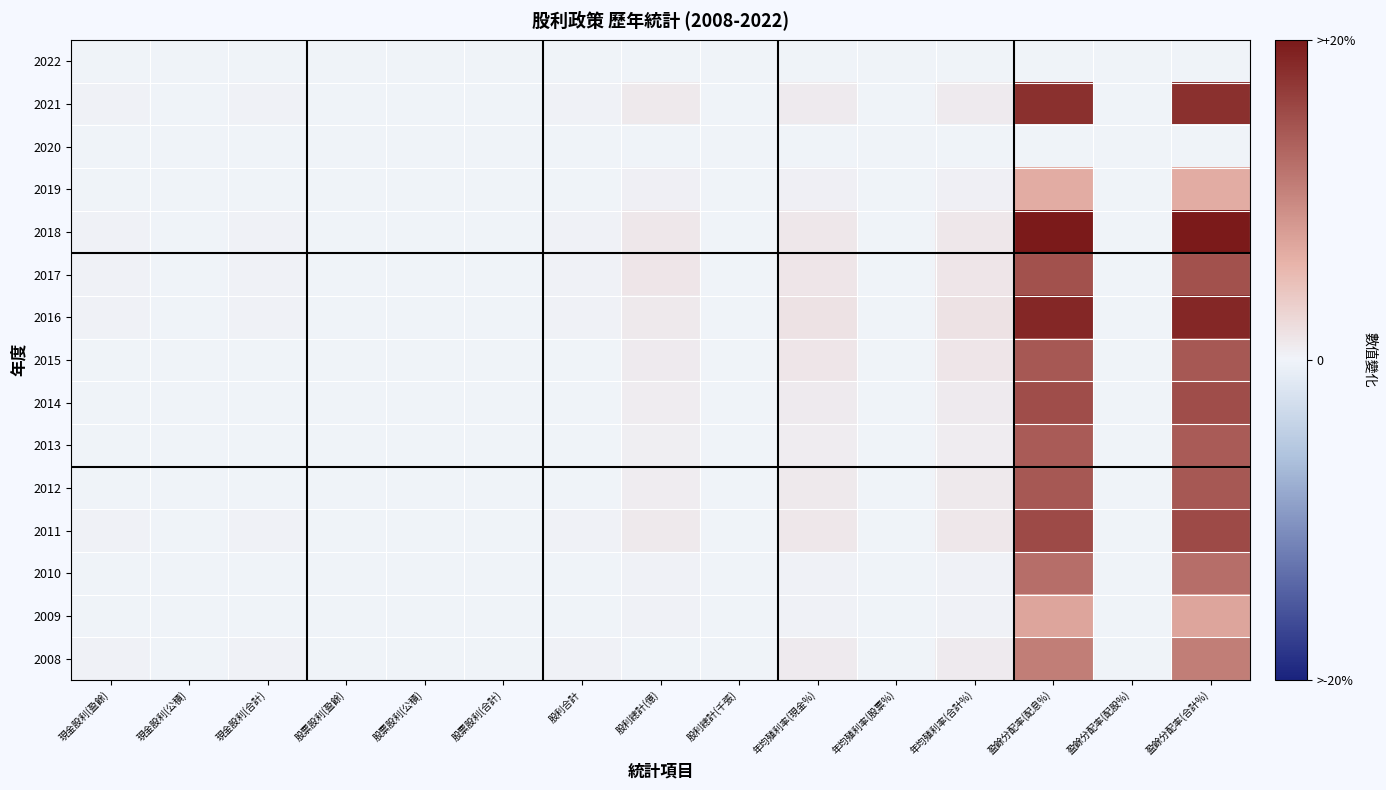

Reading left to right, what are all the values shown in this chart?

2022: 現金股利(盈餘)=0.0	現金股利(公積)=0.0	現金股利(合計)=0.0	股票股利(盈餘)=0.0	股票股利(公積)=0.0	股票股利(合計)=0.0	股利合計=0.0	股利總計(億)=0.0	股利總計(千張)=0.0	年均殖利率(現金%)=0.0	年均殖利率(股票%)=0.0	年均殖利率(合計%)=0.0	盈餘分配率(配息%)=0.0	盈餘分配率(配股%)=0.0	盈餘分配率(合計%)=0.0
2021: 現金股利(盈餘)=0.3	現金股利(公積)=0.0	現金股利(合計)=0.3	股票股利(盈餘)=0.0	股票股利(公積)=0.0	股票股利(合計)=0.0	股利合計=0.3	股利總計(億)=1.0	股利總計(千張)=0.0	年均殖利率(現金%)=0.8	年均殖利率(股票%)=0.0	年均殖利率(合計%)=0.8	盈餘分配率(配息%)=18.0	盈餘分配率(配股%)=0.0	盈餘分配率(合計%)=18.0
2020: 現金股利(盈餘)=0.0	現金股利(公積)=0.0	現金股利(合計)=0.0	股票股利(盈餘)=0.0	股票股利(公積)=0.0	股票股利(合計)=0.0	股利合計=0.0	股利總計(億)=0.0	股利總計(千張)=0.0	年均殖利率(現金%)=0.0	年均殖利率(股票%)=0.0	年均殖利率(合計%)=0.0	盈餘分配率(配息%)=0.0	盈餘分配率(配股%)=0.0	盈餘分配率(合計%)=0.0
2019: 現金股利(盈餘)=0.1	現金股利(公積)=0.0	現金股利(合計)=0.1	股票股利(盈餘)=0.0	股票股利(公積)=0.0	股票股利(合計)=0.0	股利合計=0.1	股利總計(億)=0.4	股利總計(千張)=0.0	年均殖利率(現金%)=0.4	年均殖利率(股票%)=0.0	年均殖利率(合計%)=0.4	盈餘分配率(配息%)=6.7	盈餘分配率(配股%)=0.0	盈餘分配率(合計%)=6.7
2018: 現金股利(盈餘)=0.3	現金股利(公積)=0.0	現金股利(合計)=0.3	股票股利(盈餘)=0.0	股票股利(公積)=0.0	股票股利(合計)=0.0	股利合計=0.3	股利總計(億)=1.2	股利總計(千張)=0.0	年均殖利率(現金%)=1.2	年均殖利率(股票%)=0.0	年均殖利率(合計%)=1.2	盈餘分配率(配息%)=20.0	盈餘分配率(配股%)=0.0	盈餘分配率(合計%)=20.0
2017: 現金股利(盈餘)=0.2	現金股利(公積)=0.0	現金股利(合計)=0.2	股票股利(盈餘)=0.0	股票股利(公積)=0.0	股票股利(合計)=0.0	股利合計=0.2	股利總計(億)=1.3	股利總計(千張)=0.0	年均殖利率(現金%)=1.3	年均殖利率(股票%)=0.0	年均殖利率(合計%)=1.3	盈餘分配率(配息%)=14.9	盈餘分配率(配股%)=0.0	盈餘分配率(合計%)=14.9
2016: 現金股利(盈餘)=0.2	現金股利(公積)=0.0	現金股利(合計)=0.2	股票股利(盈餘)=0.0	股票股利(公積)=0.0	股票股利(合計)=0.0	股利合計=0.2	股利總計(億)=1.1	股利總計(千張)=0.0	年均殖利率(現金%)=1.6	年均殖利率(股票%)=0.0	年均殖利率(合計%)=1.6	盈餘分配率(配息%)=18.7	盈餘分配率(配股%)=0.0	盈餘分配率(合計%)=18.7
2015: 現金股利(盈餘)=0.1	現金股利(公積)=0.0	現金股利(合計)=0.1	股票股利(盈餘)=0.0	股票股利(公積)=0.0	股票股利(合計)=0.0	股利合計=0.1	股利總計(億)=0.8	股利總計(千張)=0.0	年均殖利率(現金%)=1.3	年均殖利率(股票%)=0.0	年均殖利率(合計%)=1.3	盈餘分配率(配息%)=14.3	盈餘分配率(配股%)=0.0	盈餘分配率(合計%)=14.3
2014: 現金股利(盈餘)=0.1	現金股利(公積)=0.0	現金股利(合計)=0.1	股票股利(盈餘)=0.0	股票股利(公積)=0.0	股票股利(合計)=0.0	股利合計=0.1	股利總計(億)=0.6	股利總計(千張)=0.0	年均殖利率(現金%)=0.8	年均殖利率(股票%)=0.0	年均殖利率(合計%)=0.8	盈餘分配率(配息%)=15.3	盈餘分配率(配股%)=0.0	盈餘分配率(合計%)=15.3
2013: 現金股利(盈餘)=0.1	現金股利(公積)=0.0	現金股利(合計)=0.1	股票股利(盈餘)=0.0	股票股利(公積)=0.0	股票股利(合計)=0.0	股利合計=0.1	股利總計(億)=0.5	股利總計(千張)=0.0	年均殖利率(現金%)=0.7	年均殖利率(股票%)=0.0	年均殖利率(合計%)=0.7	盈餘分配率(配息%)=14.0	盈餘分配率(配股%)=0.0	盈餘分配率(合計%)=14.0
2012: 現金股利(盈餘)=0.1	現金股利(公積)=0.0	現金股利(合計)=0.1	股票股利(盈餘)=0.0	股票股利(公積)=0.0	股票股利(合計)=0.0	股利合計=0.1	股利總計(億)=0.6	股利總計(千張)=0.0	年均殖利率(現金%)=0.9	年均殖利率(股票%)=0.0	年均殖利率(合計%)=0.9	盈餘分配率(配息%)=14.3	盈餘分配率(配股%)=0.0	盈餘分配率(合計%)=14.3
2011: 現金股利(盈餘)=0.2	現金股利(公積)=0.0	現金股利(合計)=0.2	股票股利(盈餘)=0.0	股票股利(公積)=0.0	股票股利(合計)=0.0	股利合計=0.2	股利總計(億)=1.1	股利總計(千張)=0.0	年均殖利率(現金%)=1.2	年均殖利率(股票%)=0.0	年均殖利率(合計%)=1.2	盈餘分配率(配息%)=15.6	盈餘分配率(配股%)=0.0	盈餘分配率(合計%)=15.6
2010: 現金股利(盈餘)=0.0	現金股利(公積)=0.0	現金股利(合計)=0.0	股票股利(盈餘)=0.0	股票股利(公積)=0.0	股票股利(合計)=0.0	股利合計=0.0	股利總計(億)=0.3	股利總計(千張)=0.0	年均殖利率(現金%)=0.2	年均殖利率(股票%)=0.0	年均殖利率(合計%)=0.2	盈餘分配率(配息%)=12.2	盈餘分配率(配股%)=0.0	盈餘分配率(合計%)=12.2
2009: 現金股利(盈餘)=0.0	現金股利(公積)=0.0	現金股利(合計)=0.0	股票股利(盈餘)=0.0	股票股利(公積)=0.0	股票股利(合計)=0.0	股利合計=0.0	股利總計(億)=0.3	股利總計(千張)=0.0	年均殖利率(現金%)=0.2	年均殖利率(股票%)=0.0	年均殖利率(合計%)=0.2	盈餘分配率(配息%)=7.3	盈餘分配率(配股%)=0.0	盈餘分配率(合計%)=7.3
2008: 現金股利(盈餘)=0.2	現金股利(公積)=0.0	現金股利(合計)=0.2	股票股利(盈餘)=0.0	股票股利(公積)=0.0	股票股利(合計)=0.0	股利合計=0.2	股利總計(億)=0.0	股利總計(千張)=0.0	年均殖利率(現金%)=0.9	年均殖利率(股票%)=0.0	年均殖利率(合計%)=0.9	盈餘分配率(配息%)=10.8	盈餘分配率(配股%)=0.0	盈餘分配率(合計%)=10.8